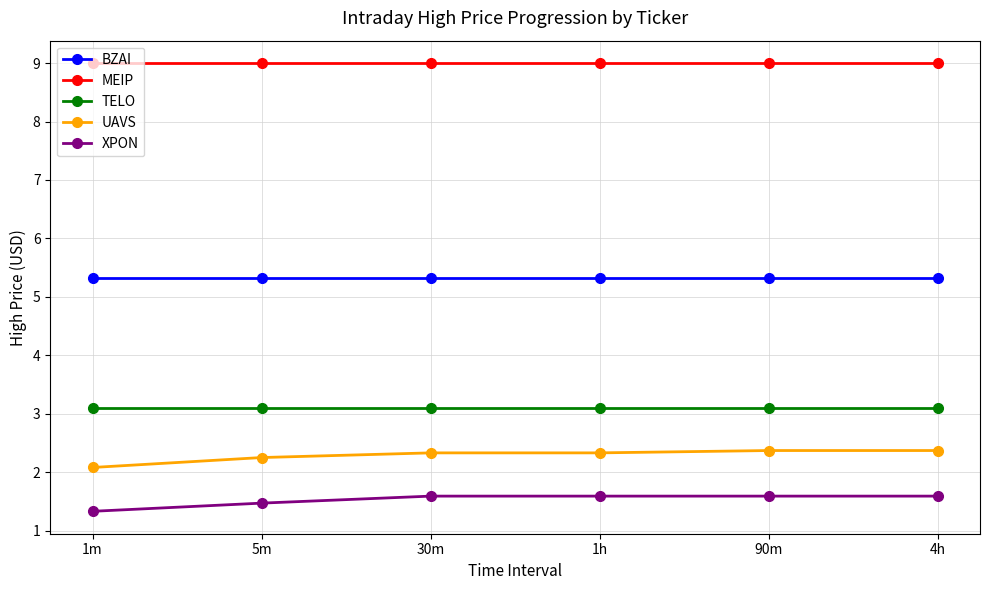

Which series has the largest total across all categories?

MEIP